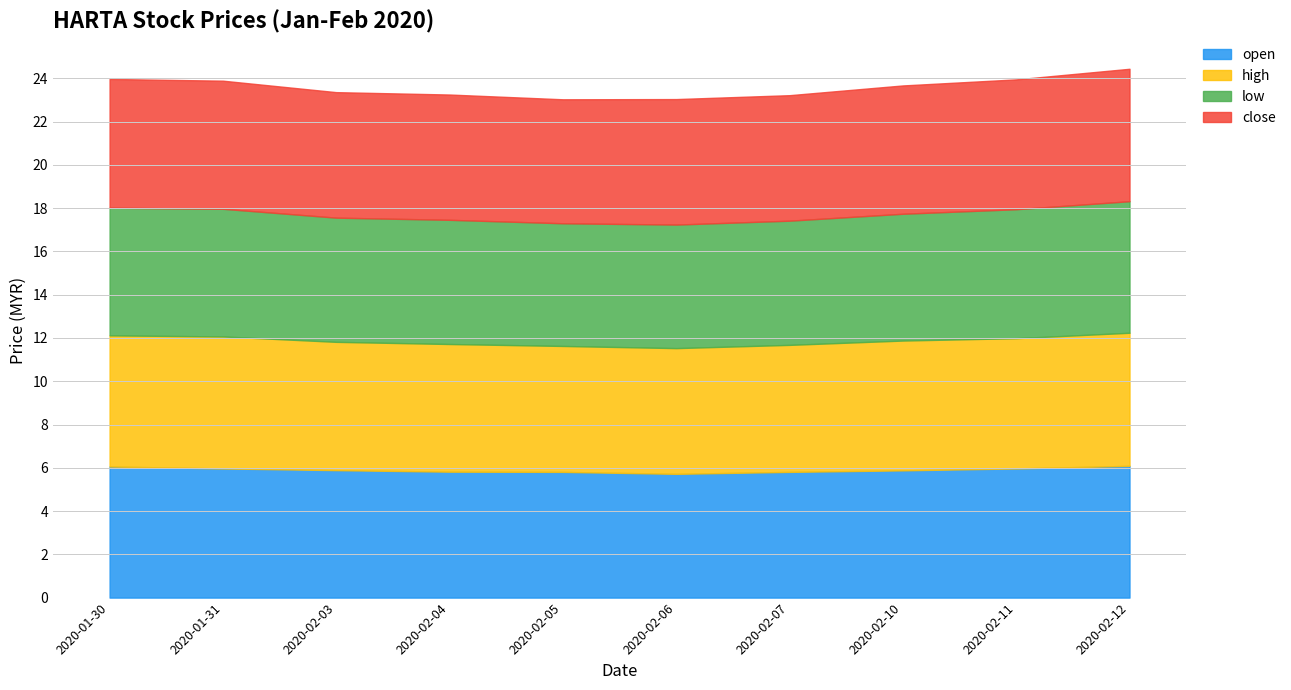

At which label is open closest to 5?

2020-02-06